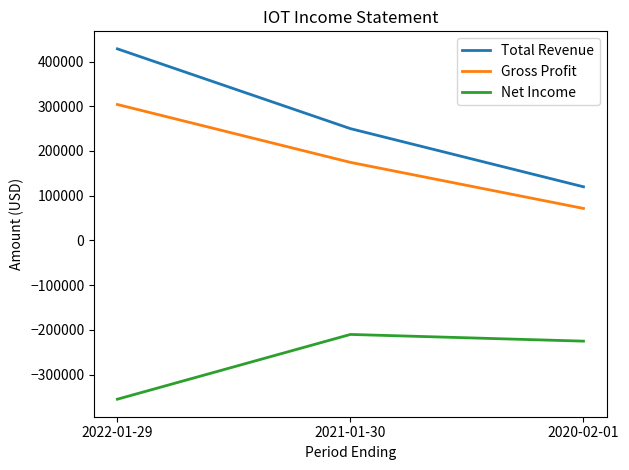

What is the difference between the highest and lowest values at 2021-01-30?

460100